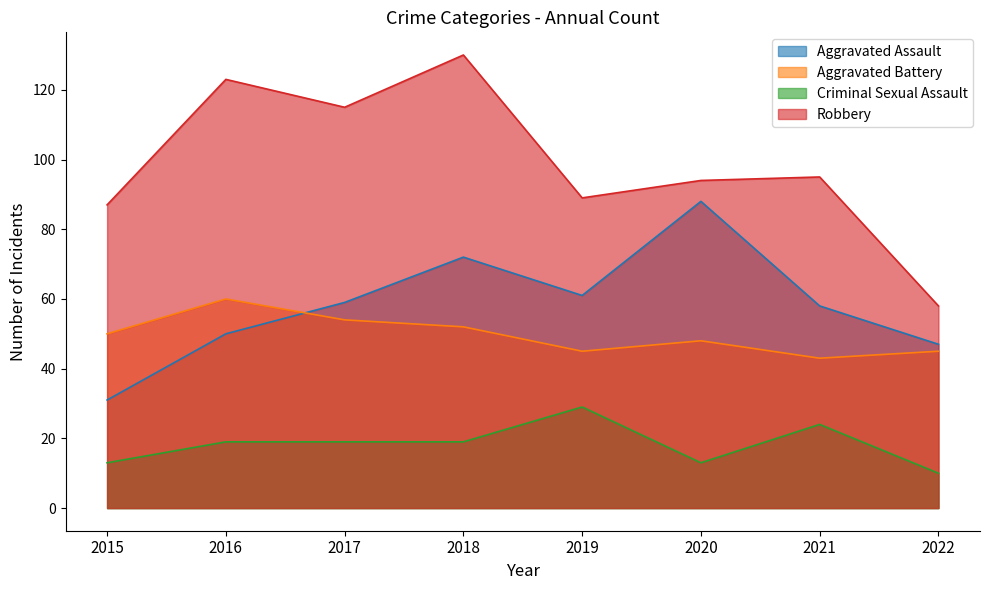

True or false: Aggravated Assault and Robbery intersect in this chart.

False